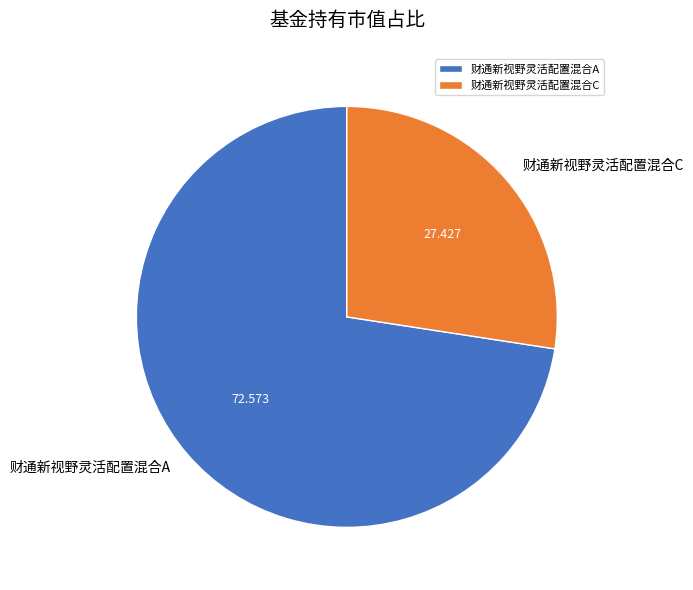

Rank the categories by value from lowest to highest.

财通新视野灵活配置混合C, 财通新视野灵活配置混合A